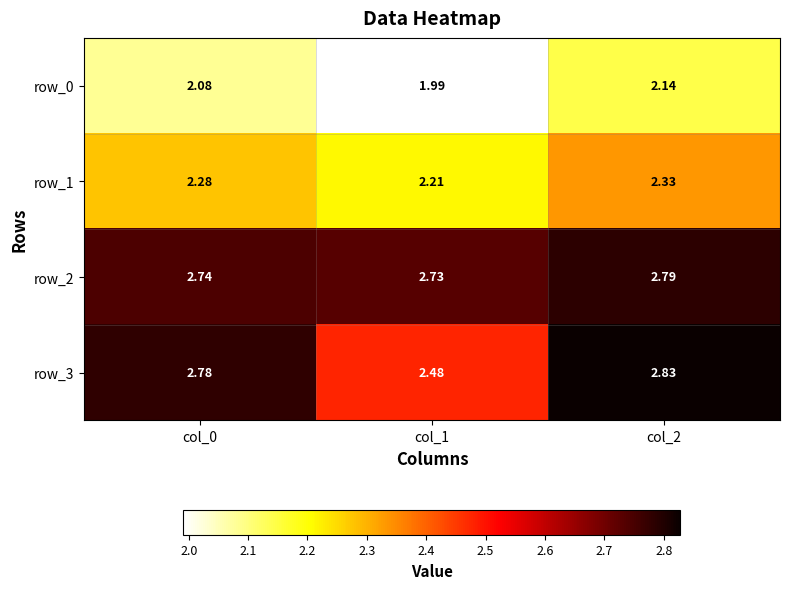

At how many categories does at least one series exceed 2?

3